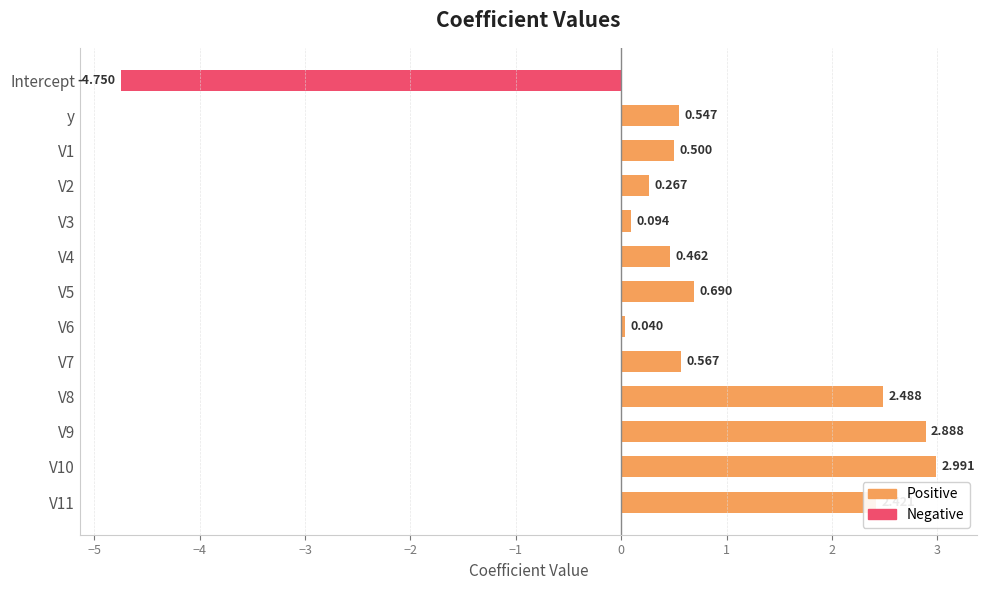

At which category does the chart reach its minimum across all series?

Intercept